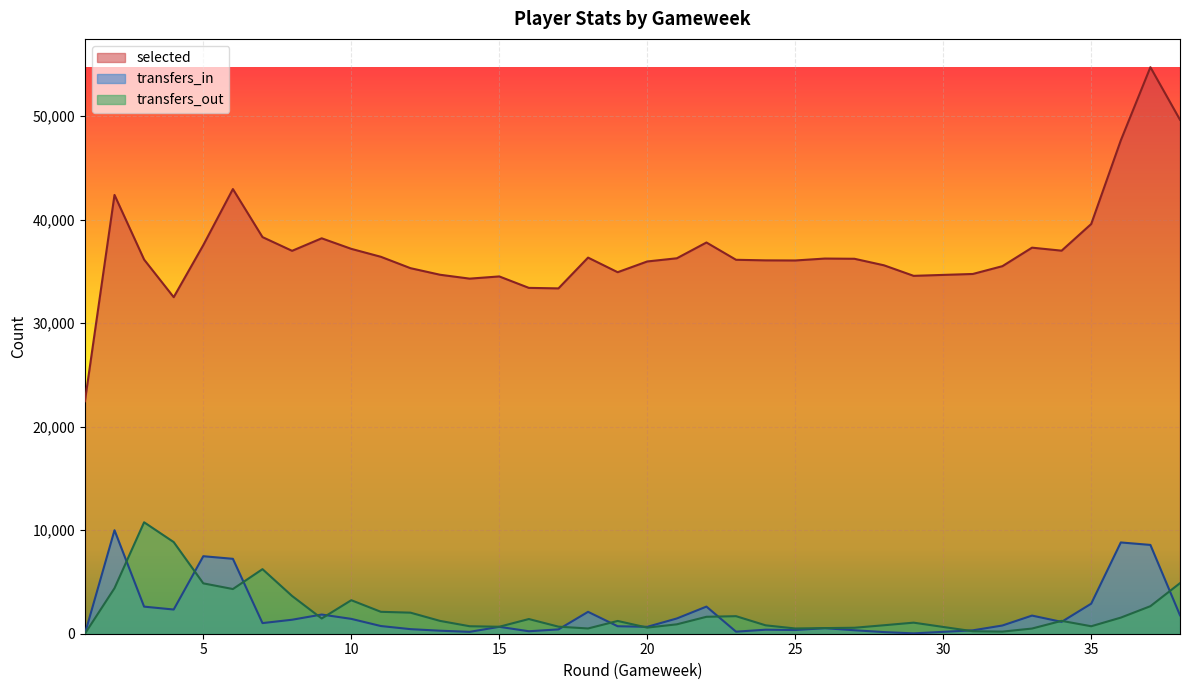

Count the number of data series in this chart.

3